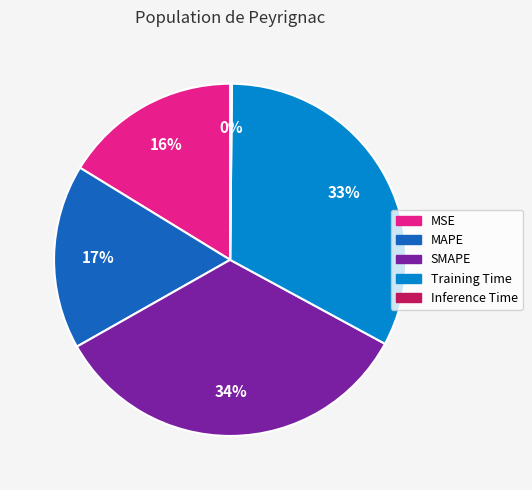

Between MAPE and MSE, which is larger?

MAPE